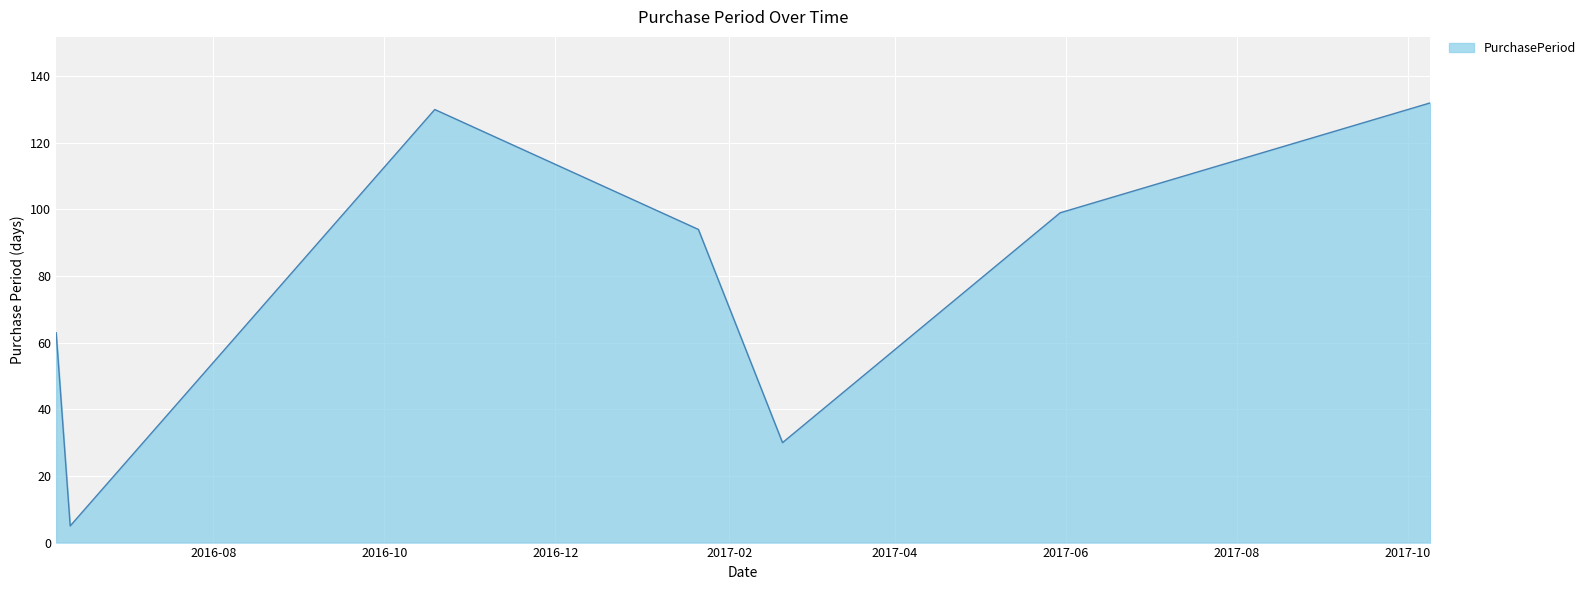

True or false: the data has more than 2 interior local peaks.

False